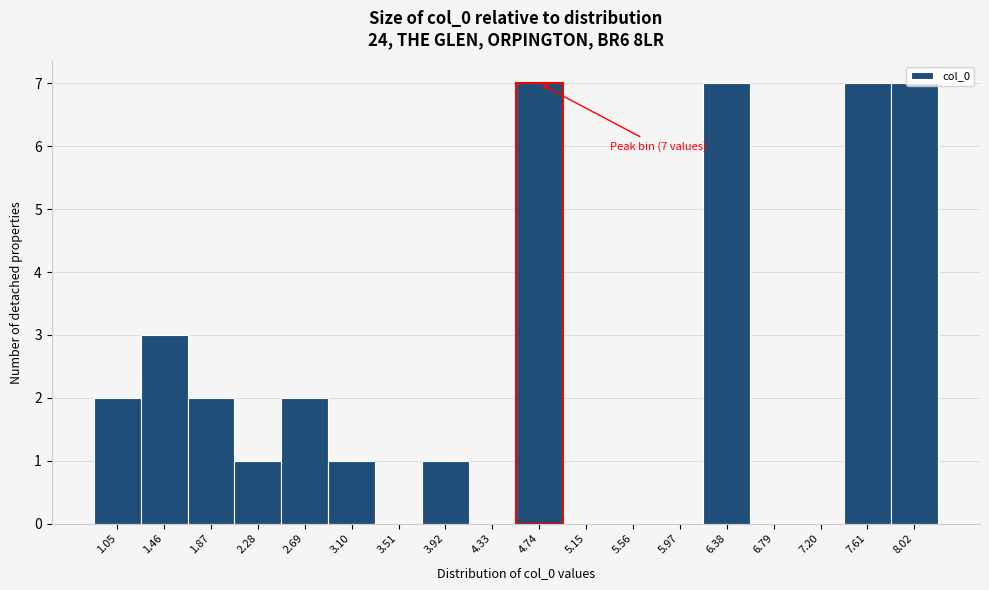

True or false: the data shows -2 at 6.79.

False